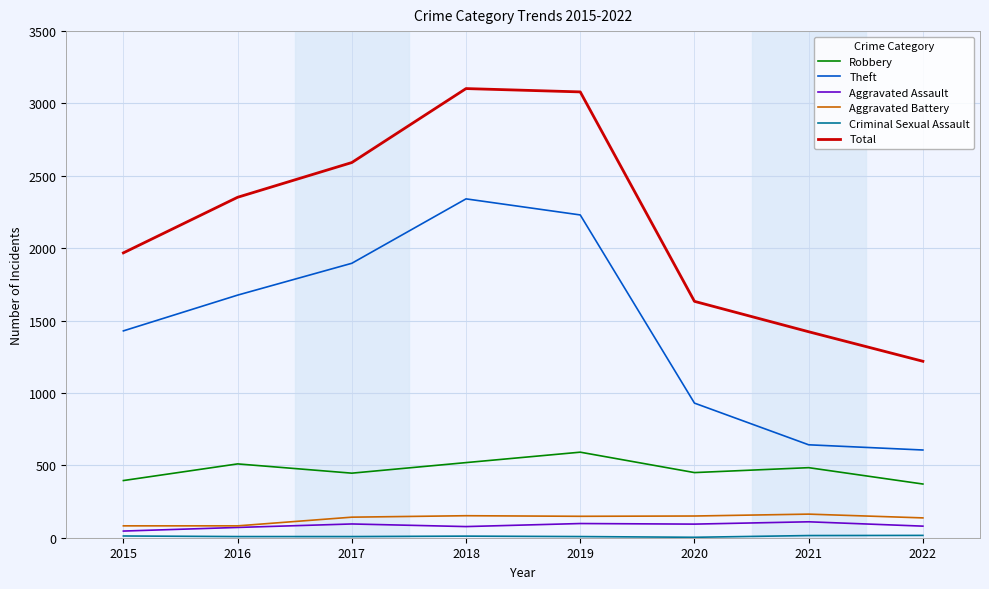

At how many categories does at least one series exceed 1527?

6